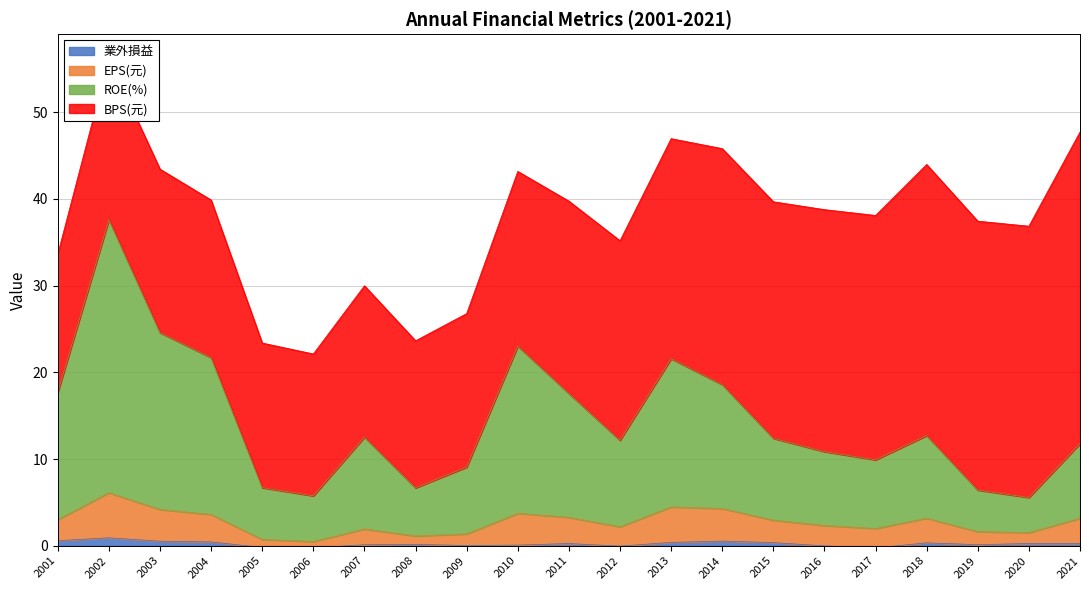

True or false: 業外損益 has a value of -0.0 at 2016.

True